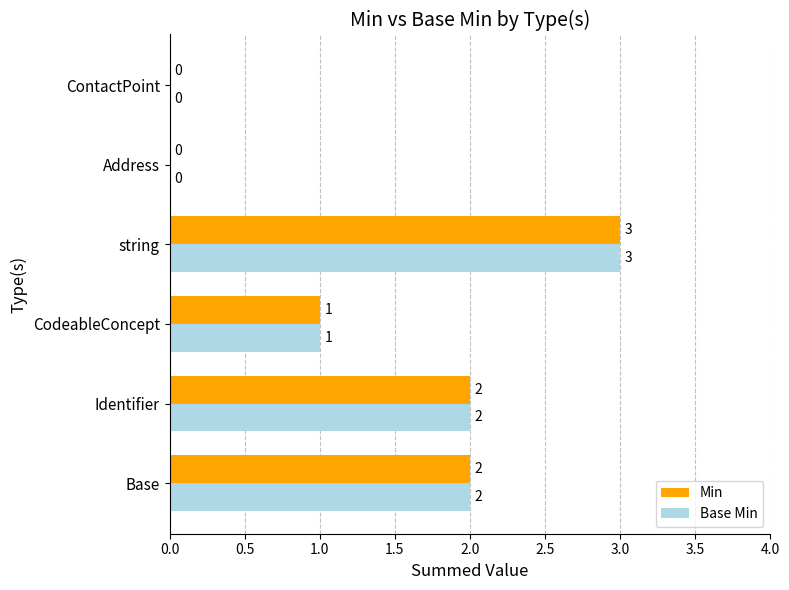

Which label corresponds to the largest value in the chart?

string